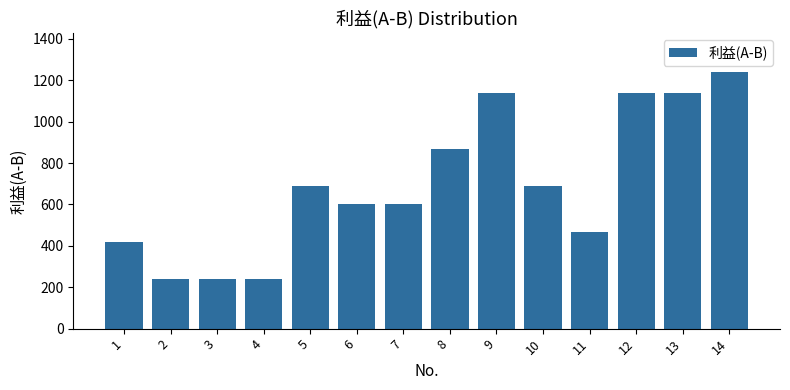

What is the ratio of the value at 14 to the value at 10?

1.8